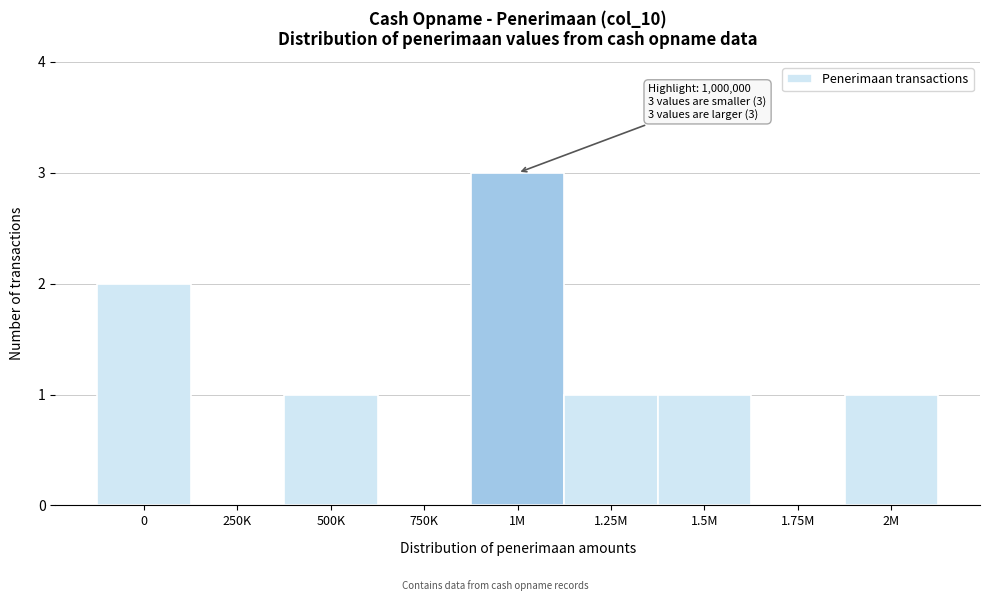

Reading left to right, list all the values displayed in this chart.

0=2	250K=0	500K=1	750K=0	1M=3	1.25M=1	1.5M=1	1.75M=0	2M=1